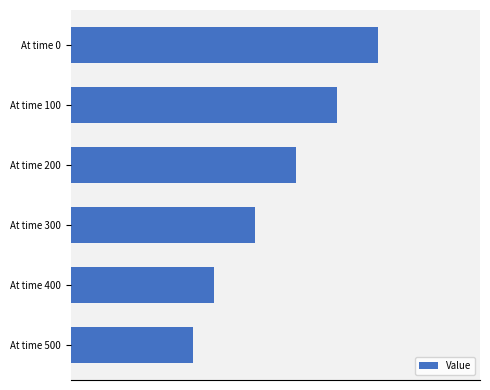

Does the chart contain any negative values?

No